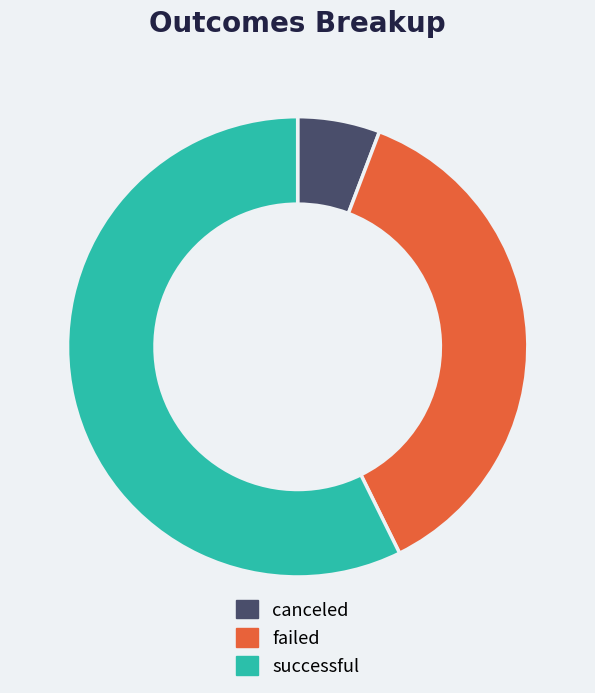

Is the sum of failed and canceled greater than half?

No